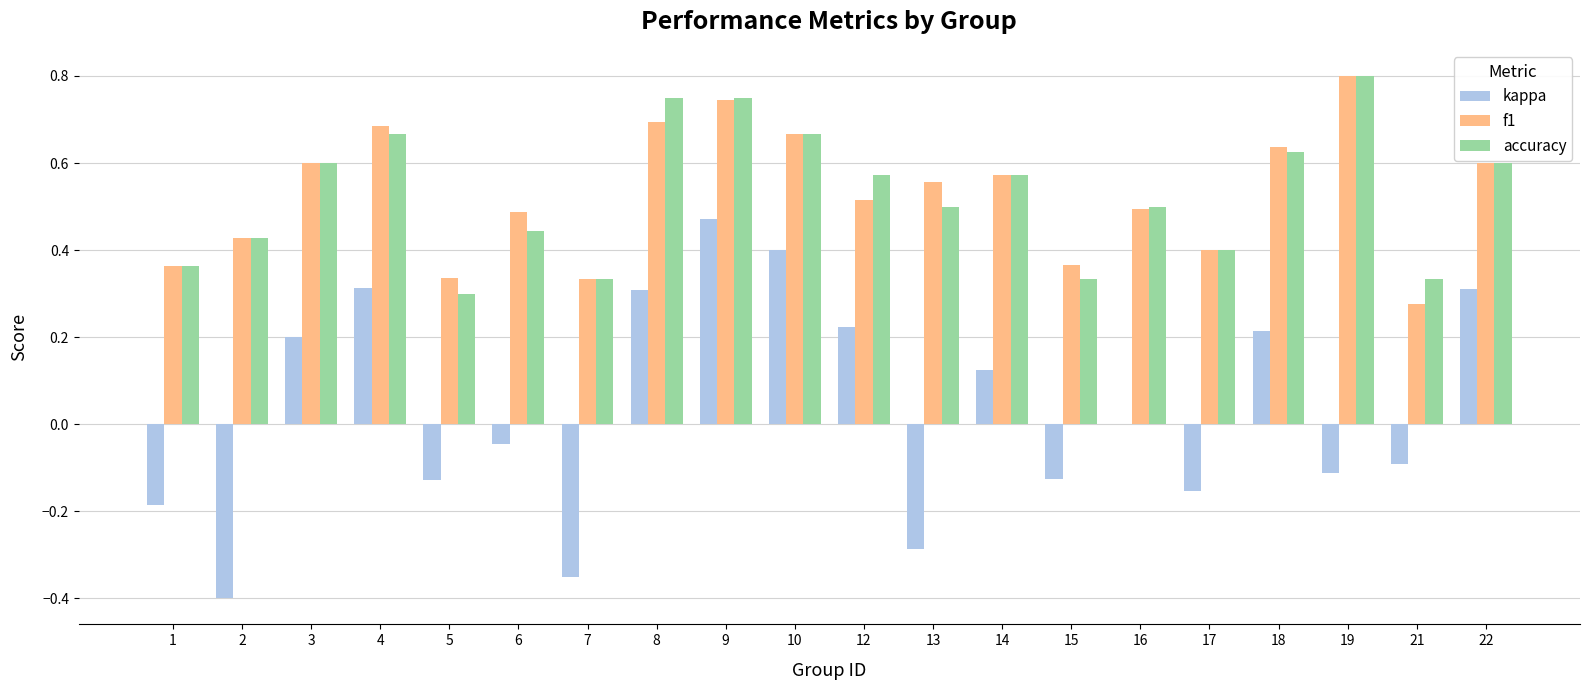

True or false: accuracy has a value of 0.6 at 15.

False